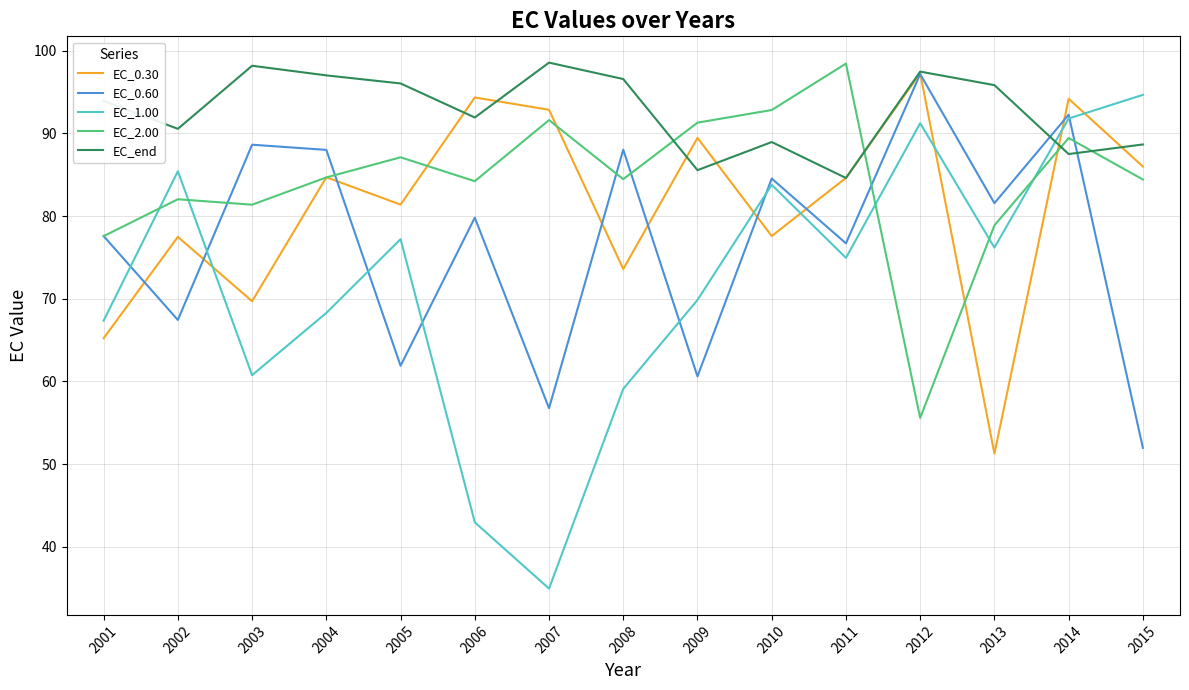

How many interior local peaks does the EC_2.00 series have?

5